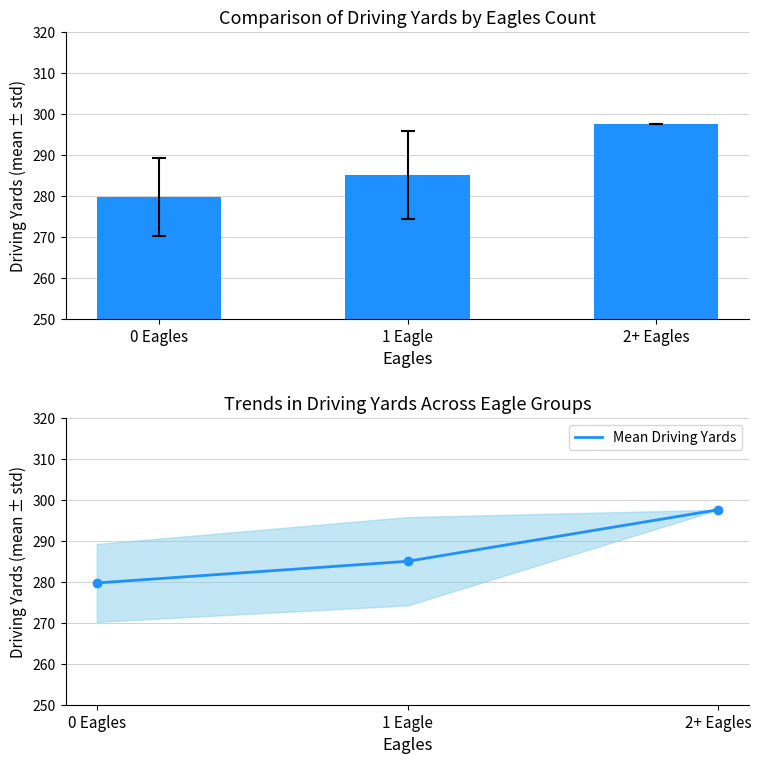

What is the difference between the Mean Driving Yards values at 1 Eagle and 2+ Eagles?

12.6